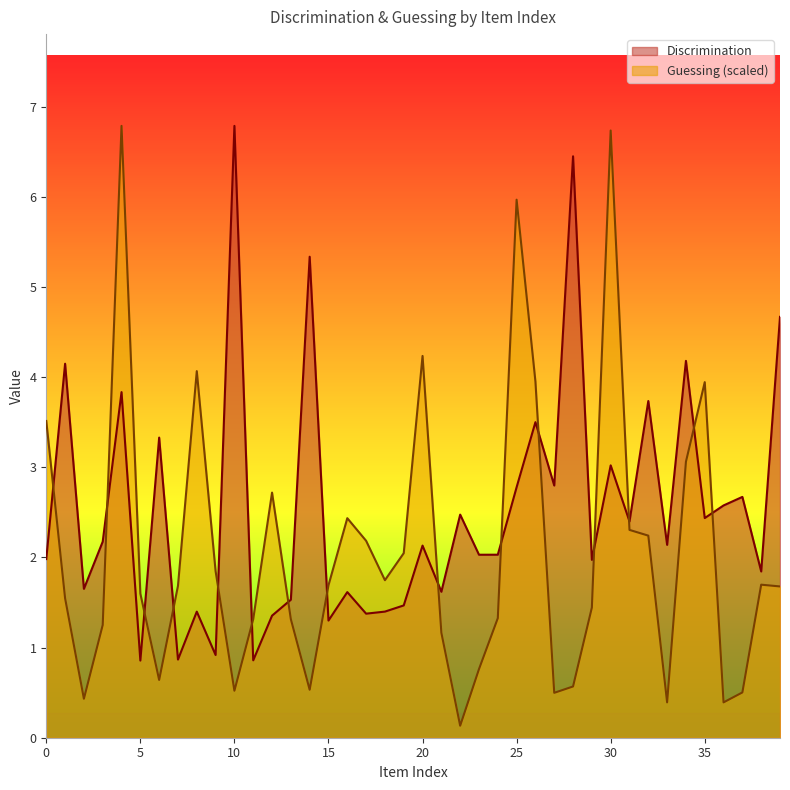

Which series changed the most between 2 and 2?

Discrimination